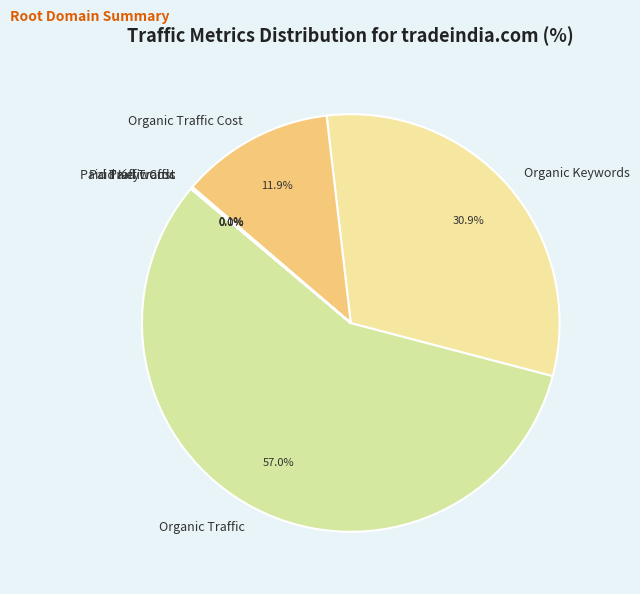

Is there any slice that represents more than half of the pie?

Yes